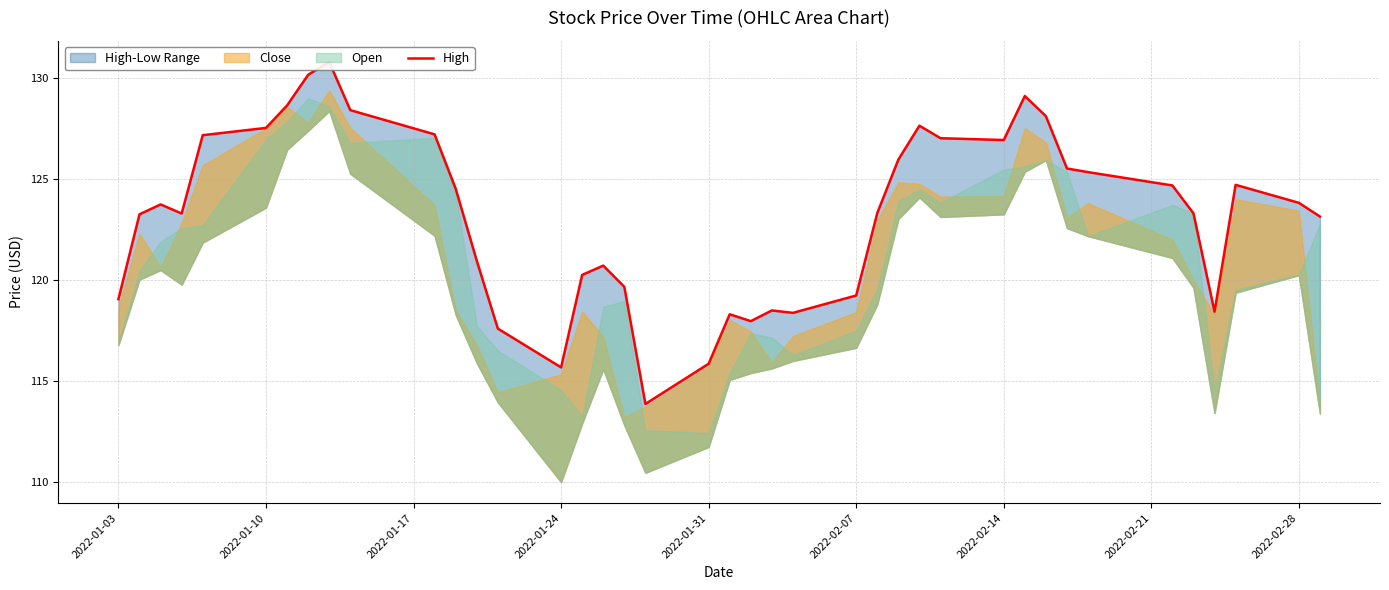

Does the chart display data point markers on the line(s)?

No